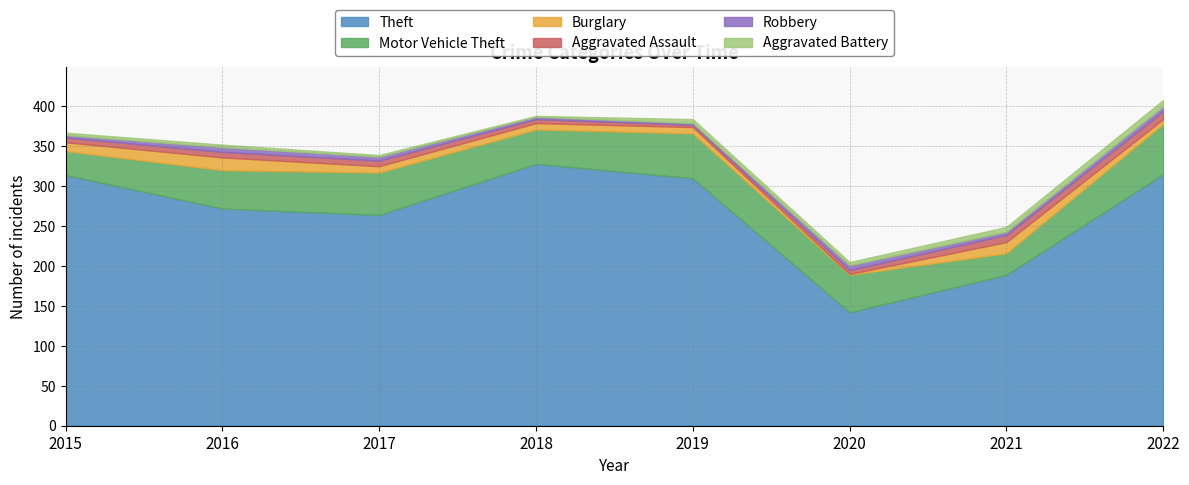

At which label is Aggravated Battery closest to 4?

2020